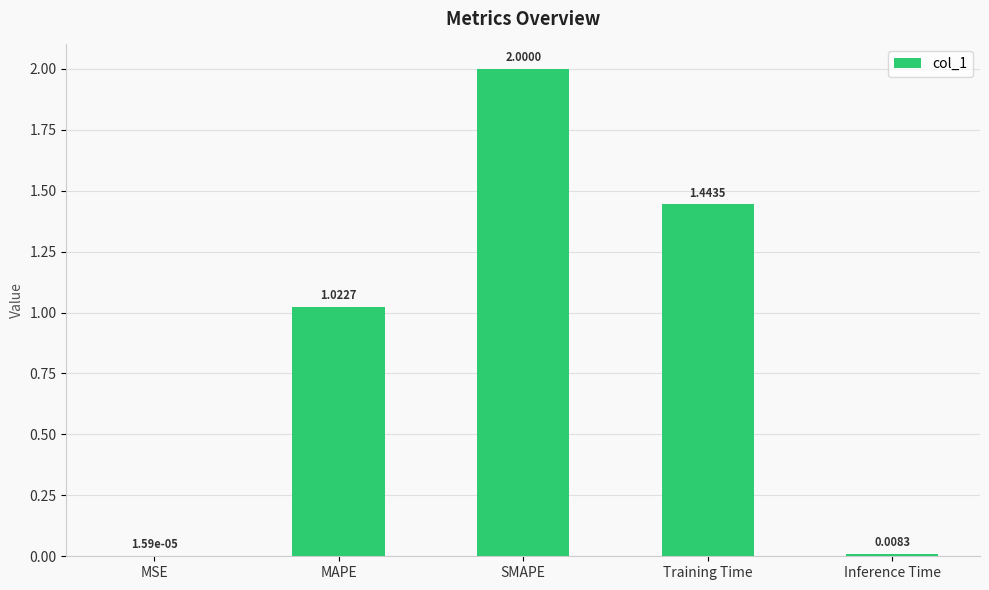

What is the sum of all values?

4.5